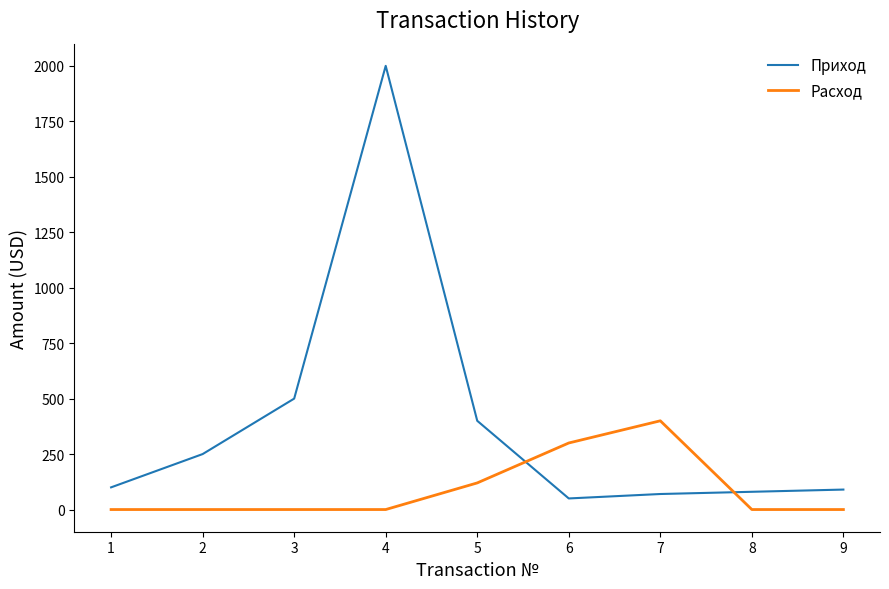

Reading right to left, transcribe all the data shown in this chart.

Приход: 90	80	70	50	400	2000	500	250	100
Расход: 0	0	400	300	120	0	0	0	0